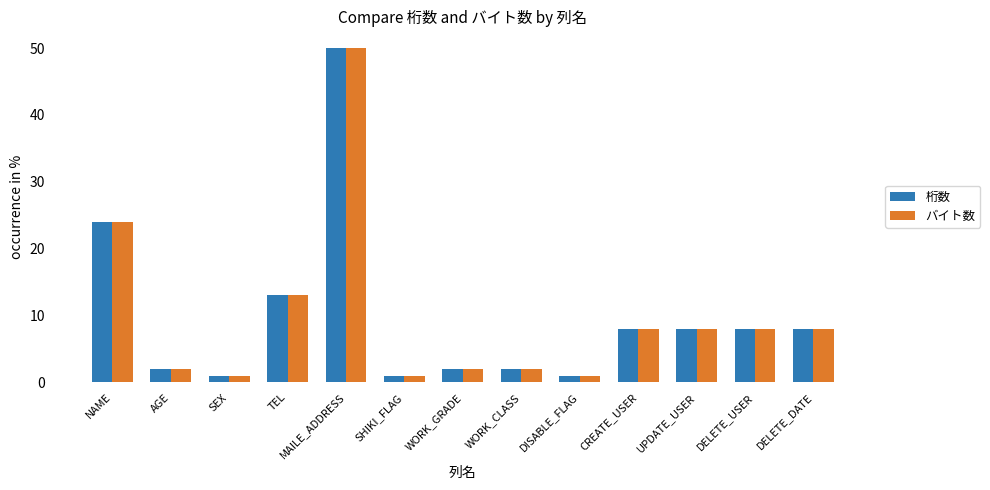

What is the greatest value displayed?

50